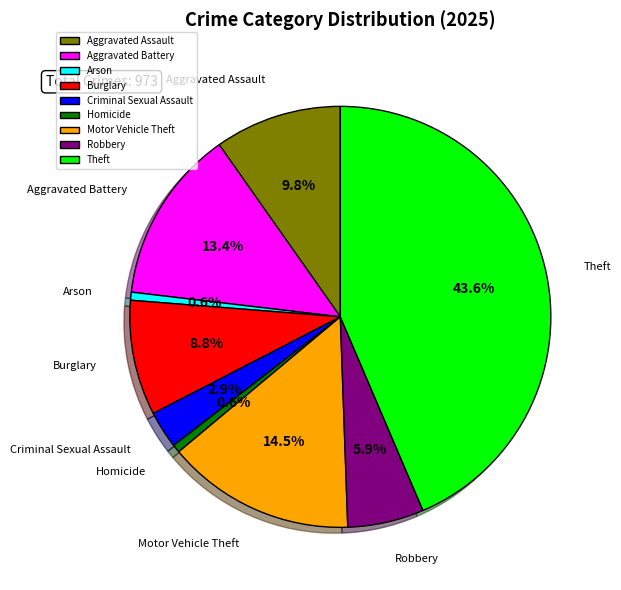

Is it true that Theft is 44% of the pie?

True